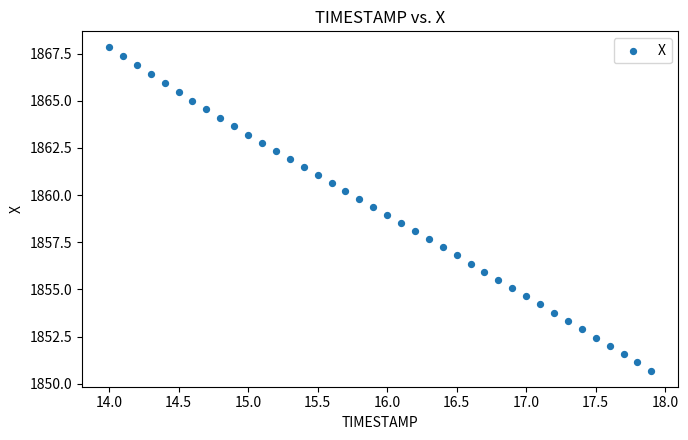

What is the range of X values (max minus min)?

3.9